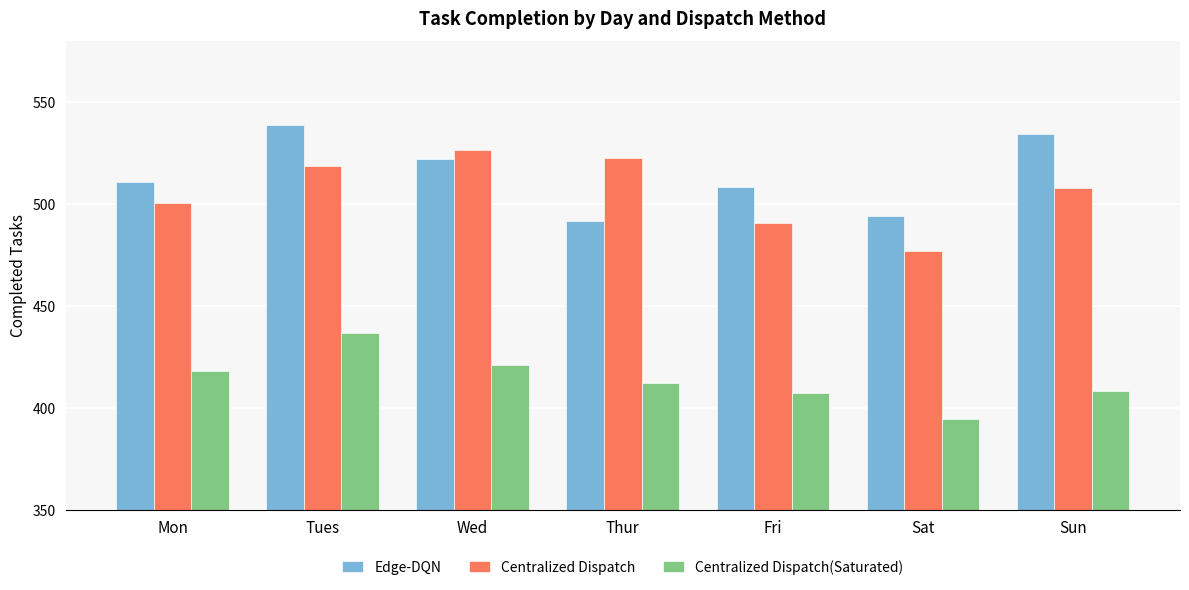

What is the total value across all series at Wed?

1469.4